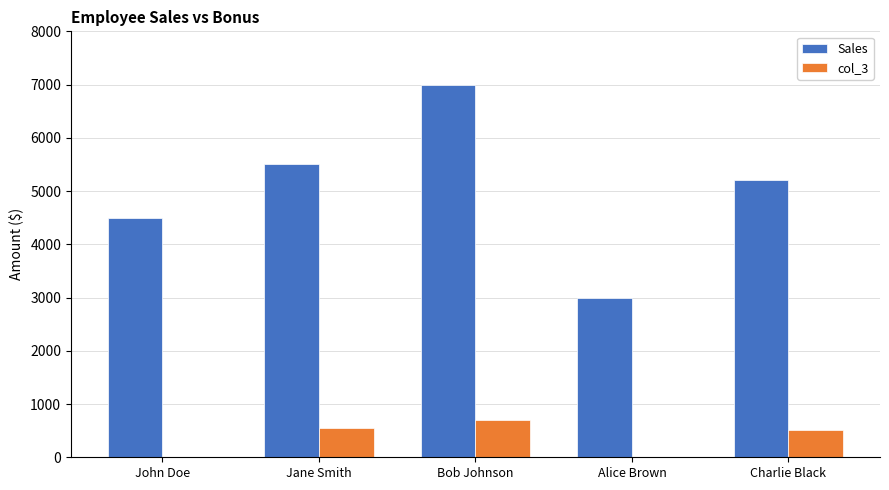

Is it true that col_3 equals 331 at Alice Brown?

False